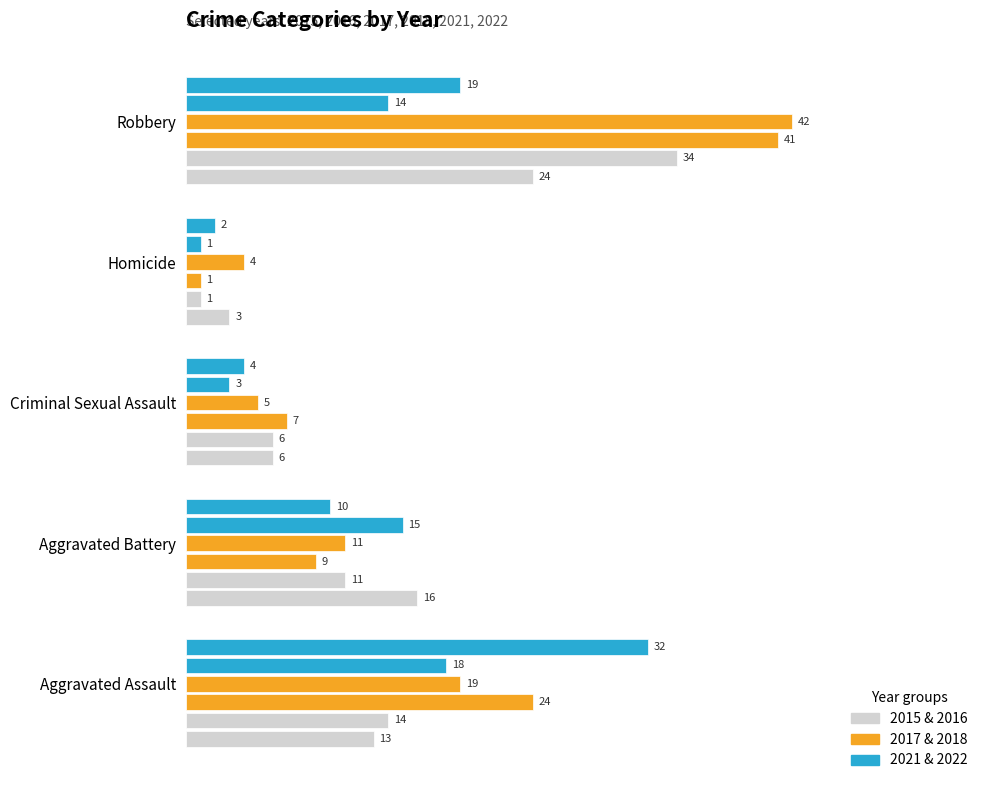

Is it true that 2015 equals 4 at 0?

False